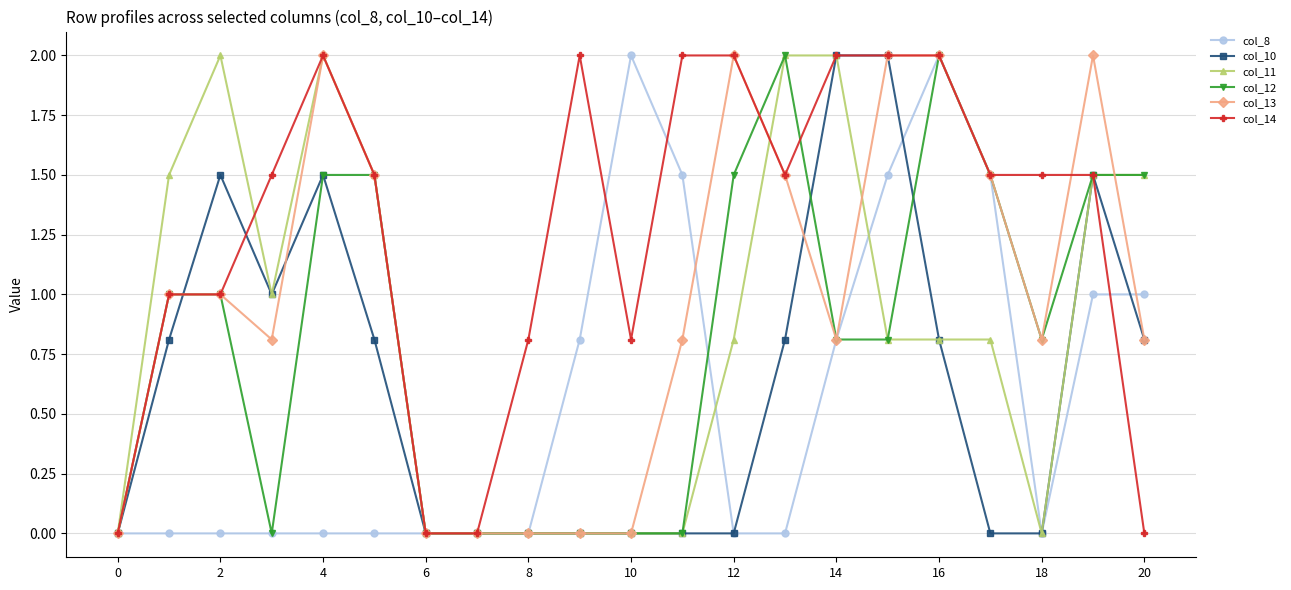

What is the highest value of the col_14 series?

2.0